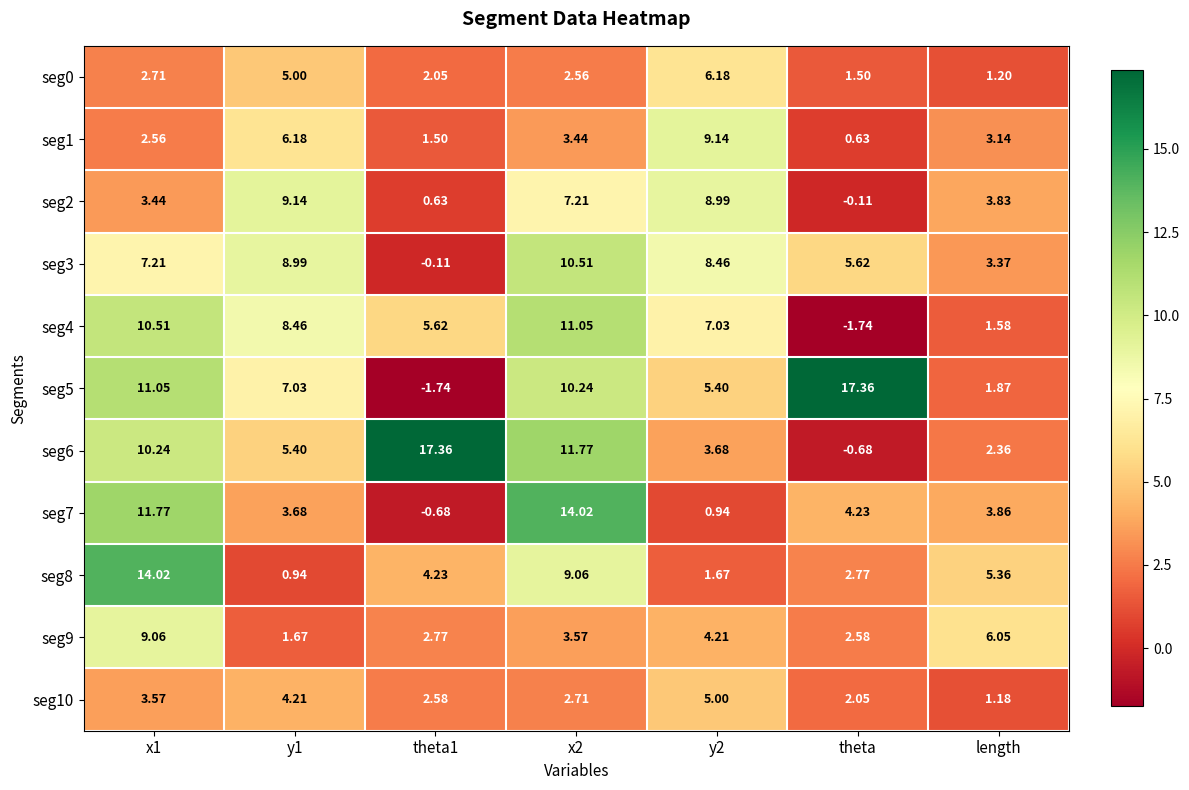

Is the value of seg9 at y1 greater than the value of seg0 at x1?

No